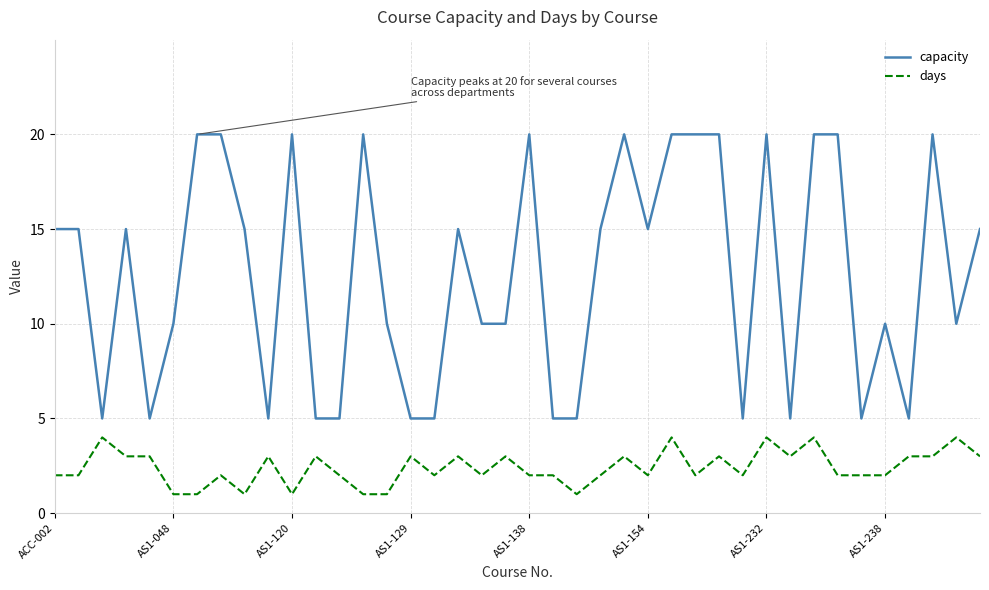

What is the difference between the maximum and minimum values in the capacity series?

15